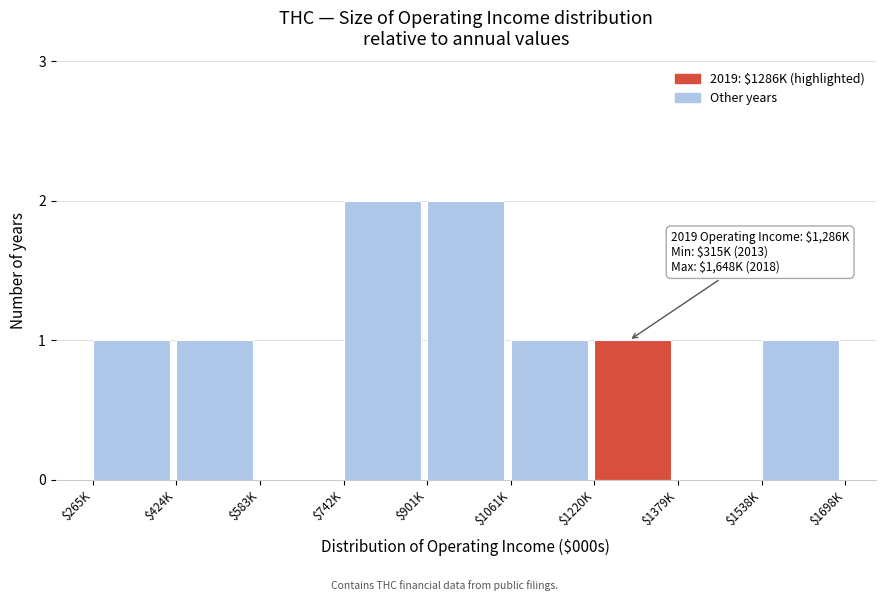

What is the sum of all values?

9